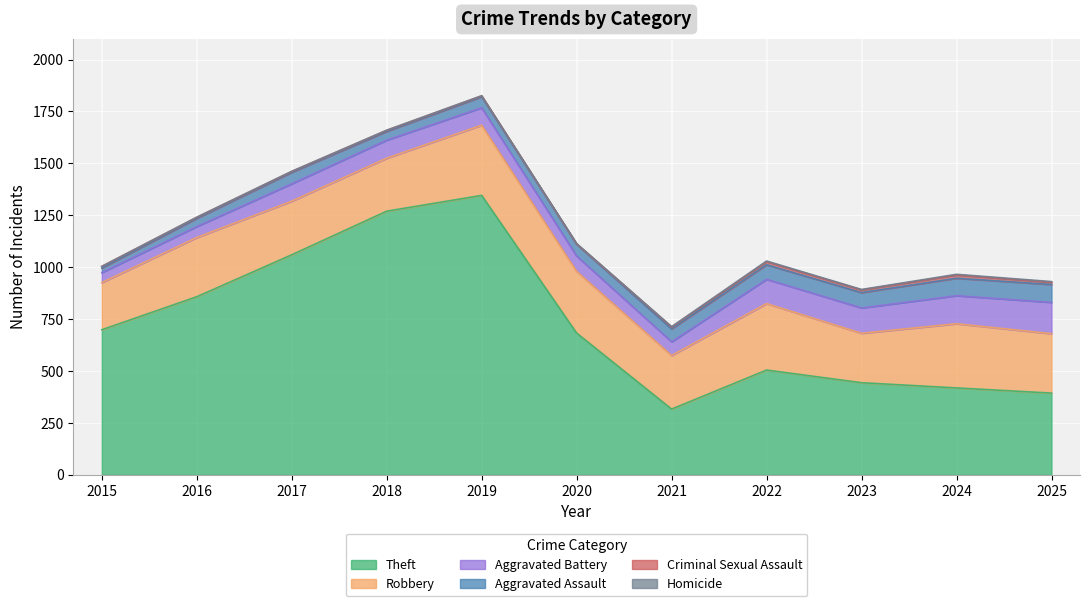

Which series has the largest total across all categories?

Theft